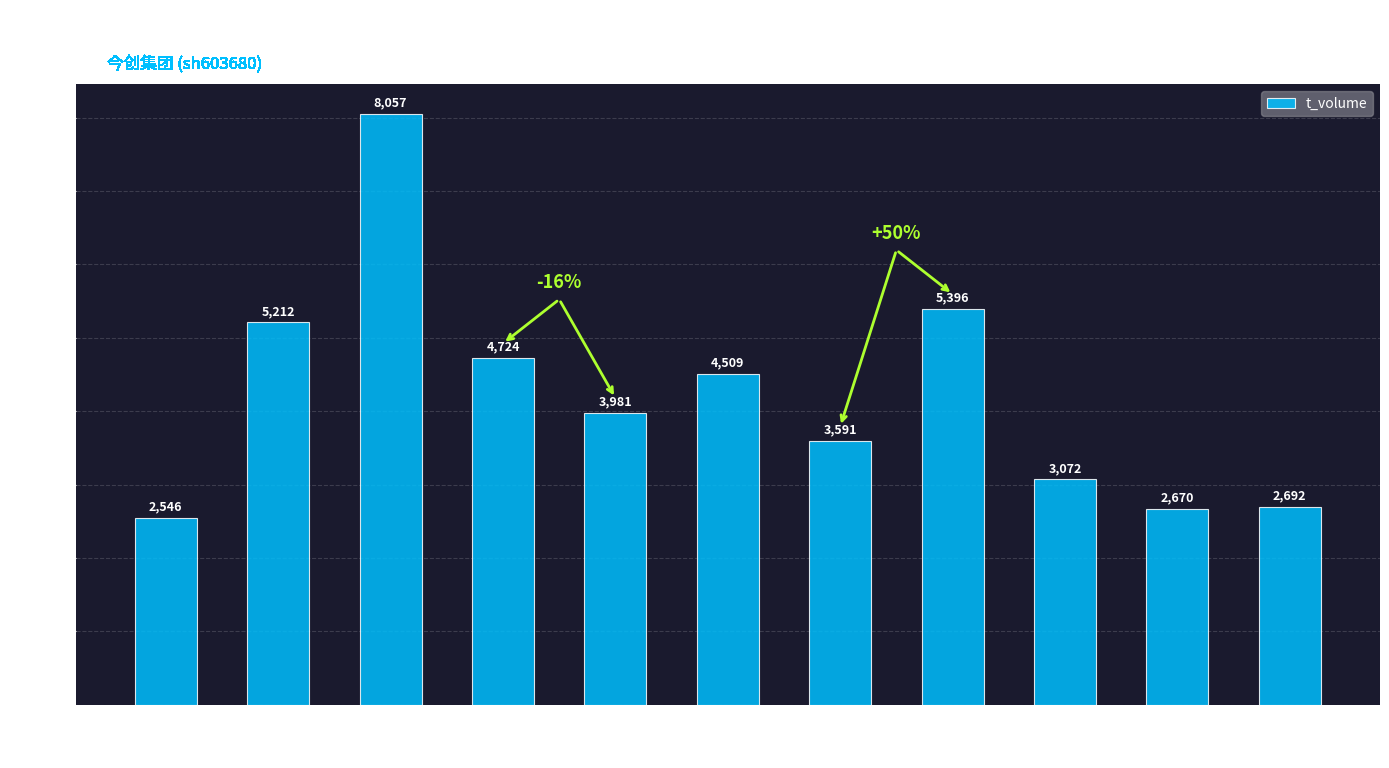

What is the difference between the maximum and second lowest values?

5387